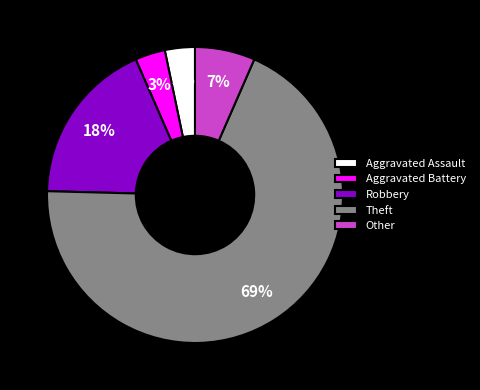

Which slice is the largest?

Theft